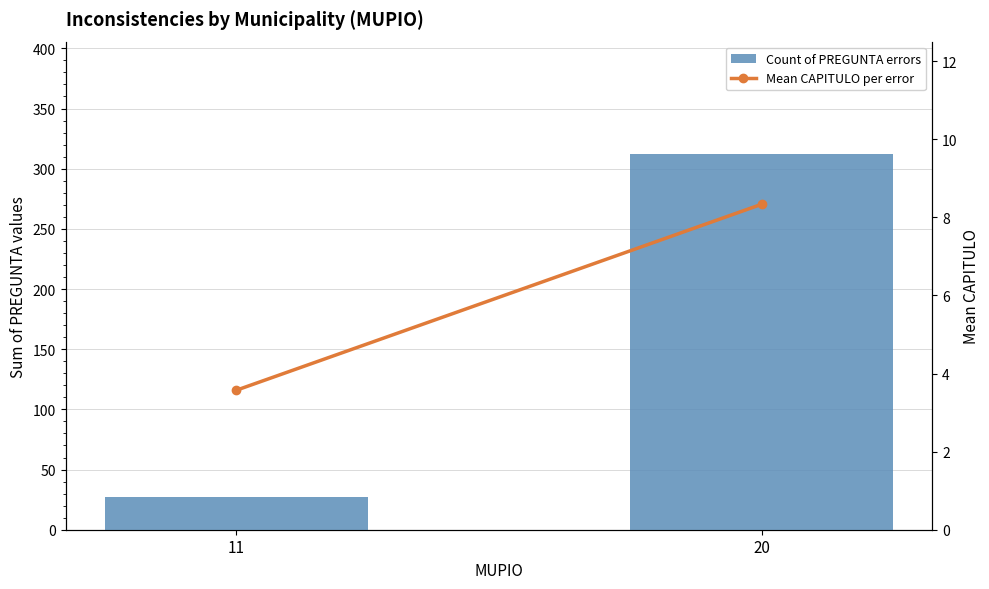

At which label does Mean CAPITULO per error first exceed 8?

20